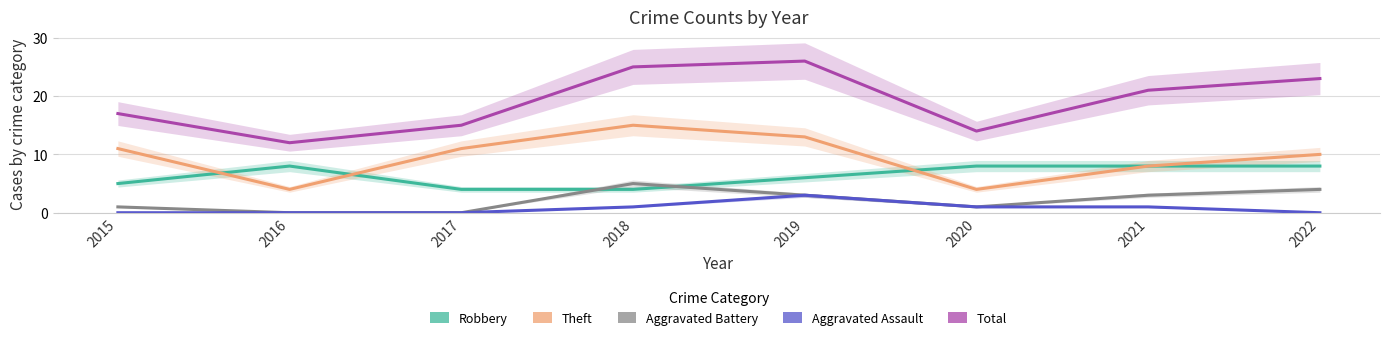

Does the chart have visible grid lines?

Yes